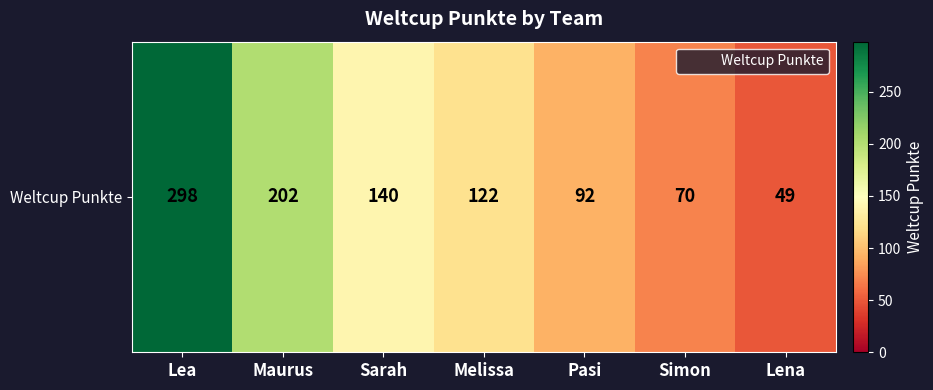

What is the change in value from Sarah to Lena?

-91